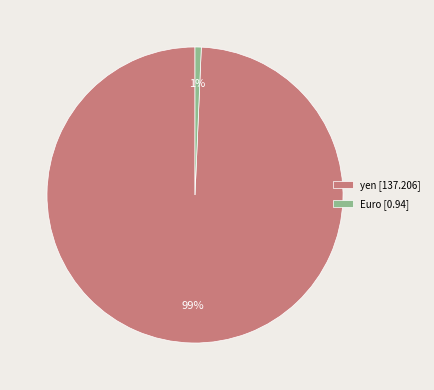

To the nearest percent, what is the average slice percentage?

50%